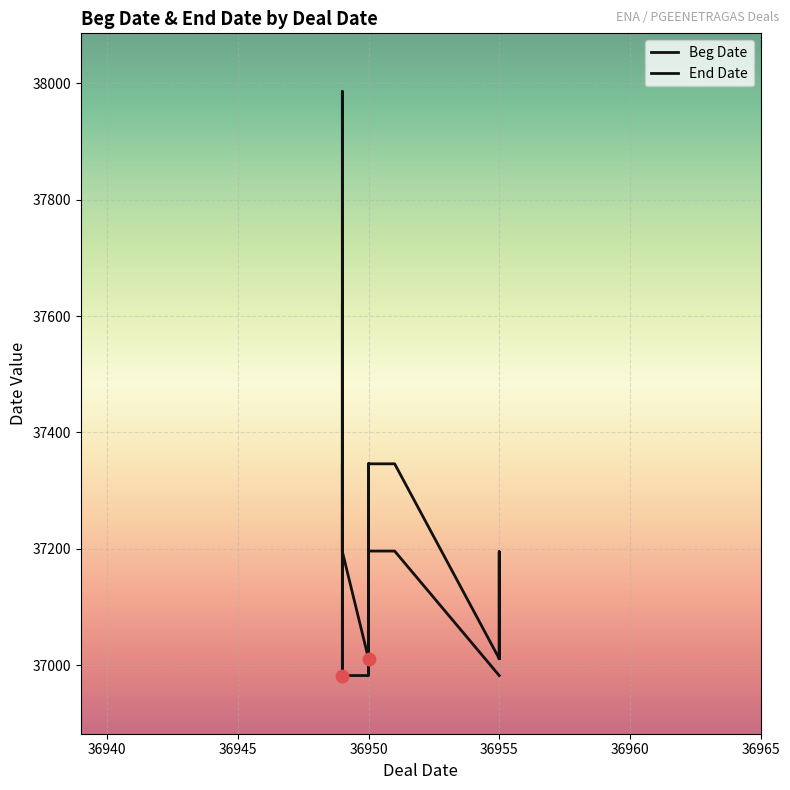

Which series reaches the maximum Y coordinate?

End Date